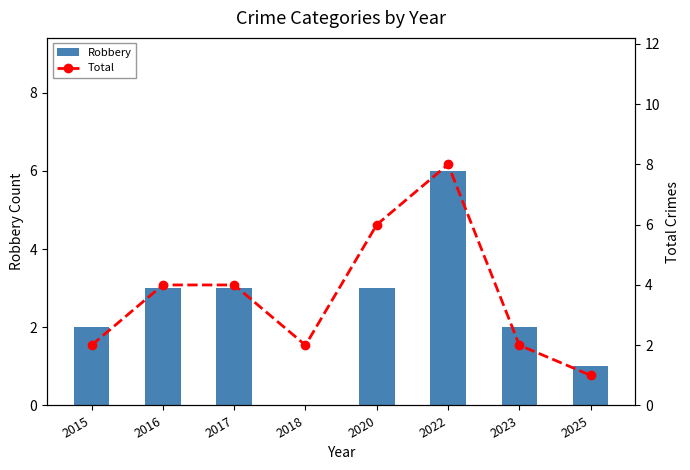

Reading left to right, list all the values displayed in this chart.

Robbery: 2	3	3	0	3	6	2	1
Total: 2	4	4	2	6	8	2	1